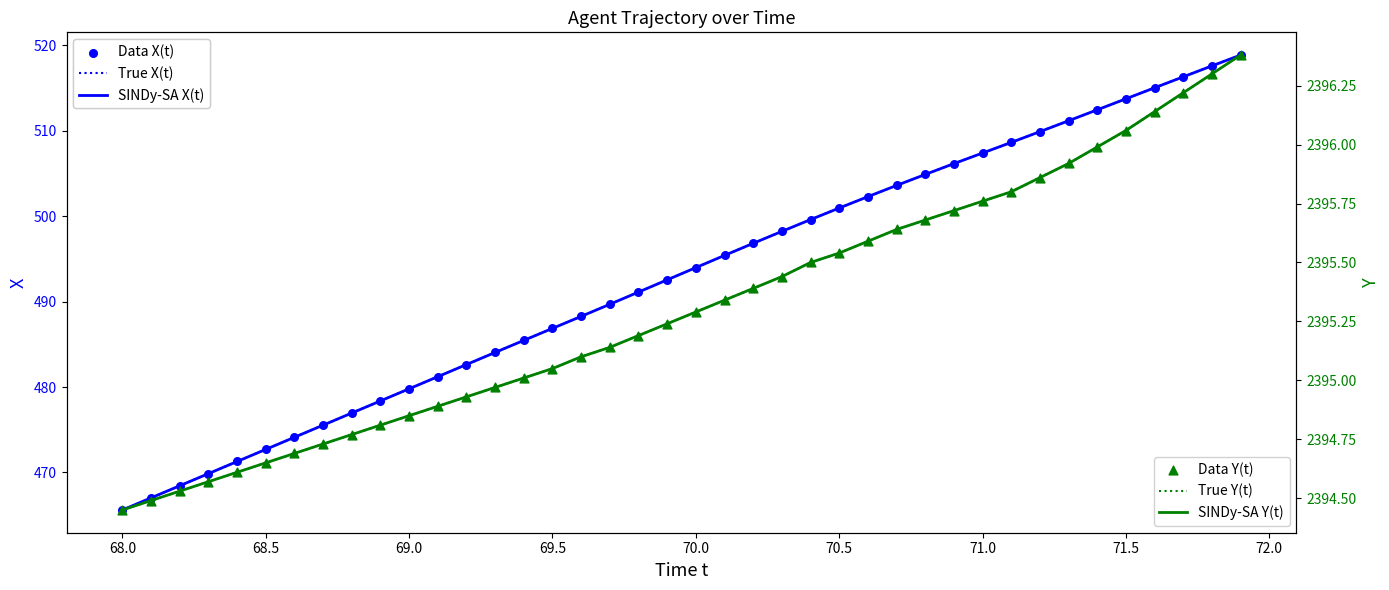

What are all the series names shown in the legend?

True X(t), SINDy-SA X(t), Data X(t), True Y(t), SINDy-SA Y(t), Data Y(t)